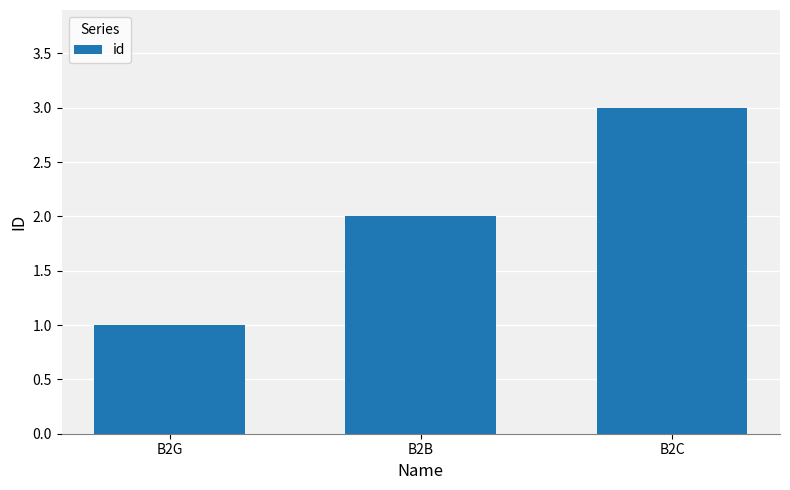

What is the greatest value displayed?

3